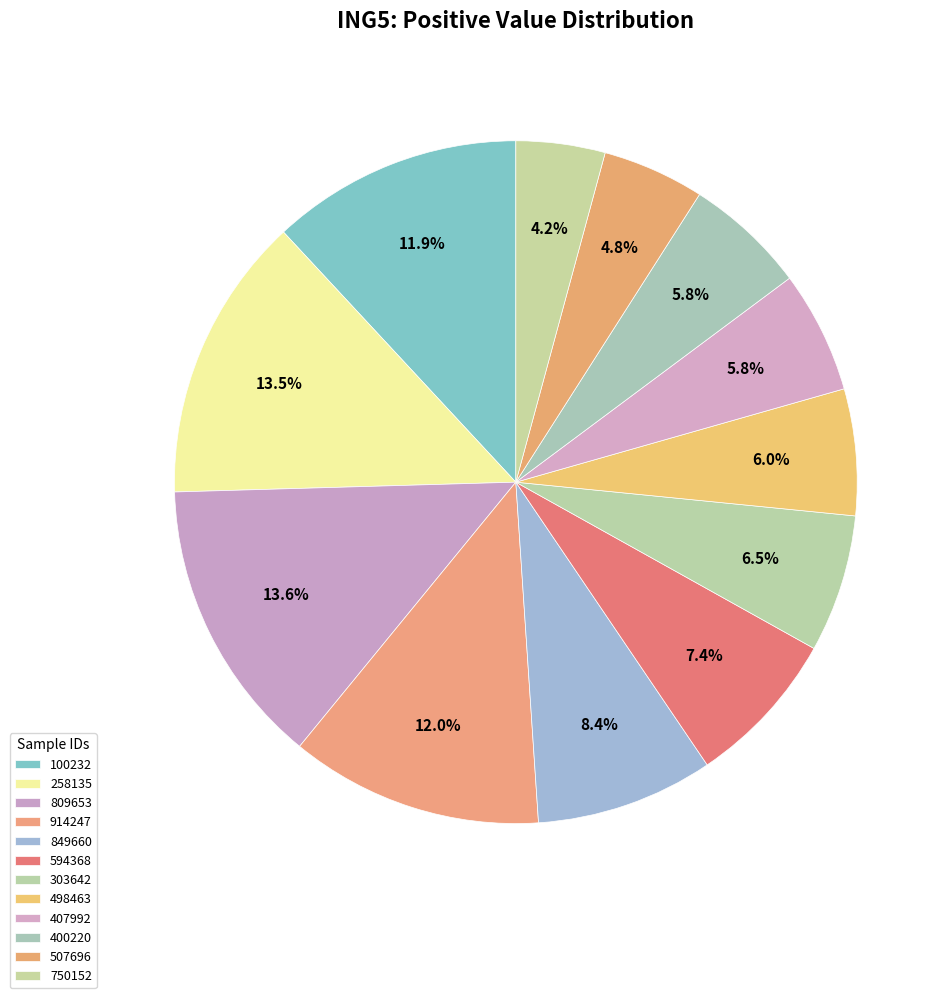

Between 303642 and 594368, which is larger?

594368